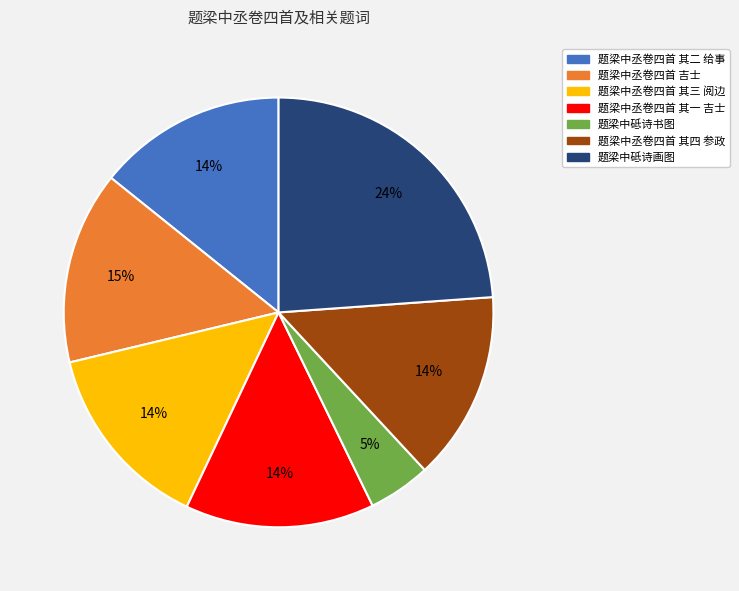

Which has a higher value, 题梁中丞卷四首 其三 阅边 or 题梁中砥诗画图?

题梁中砥诗画图